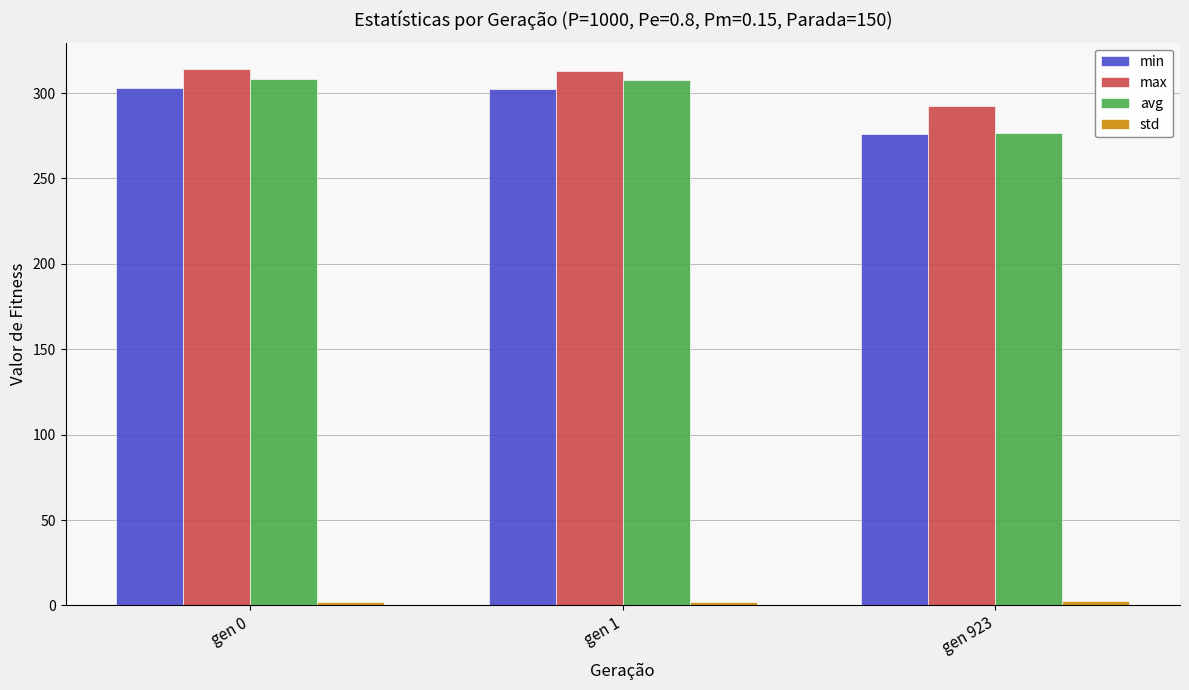

What is the sum of all max values?

919.1